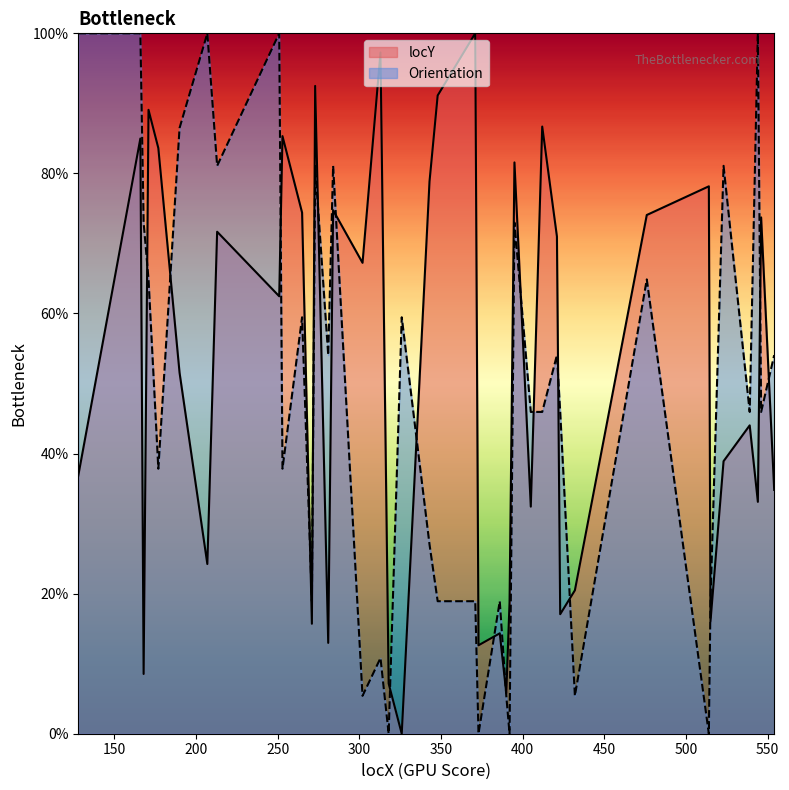

What is the difference between the maximum and minimum values in the Orientation series?

100.0